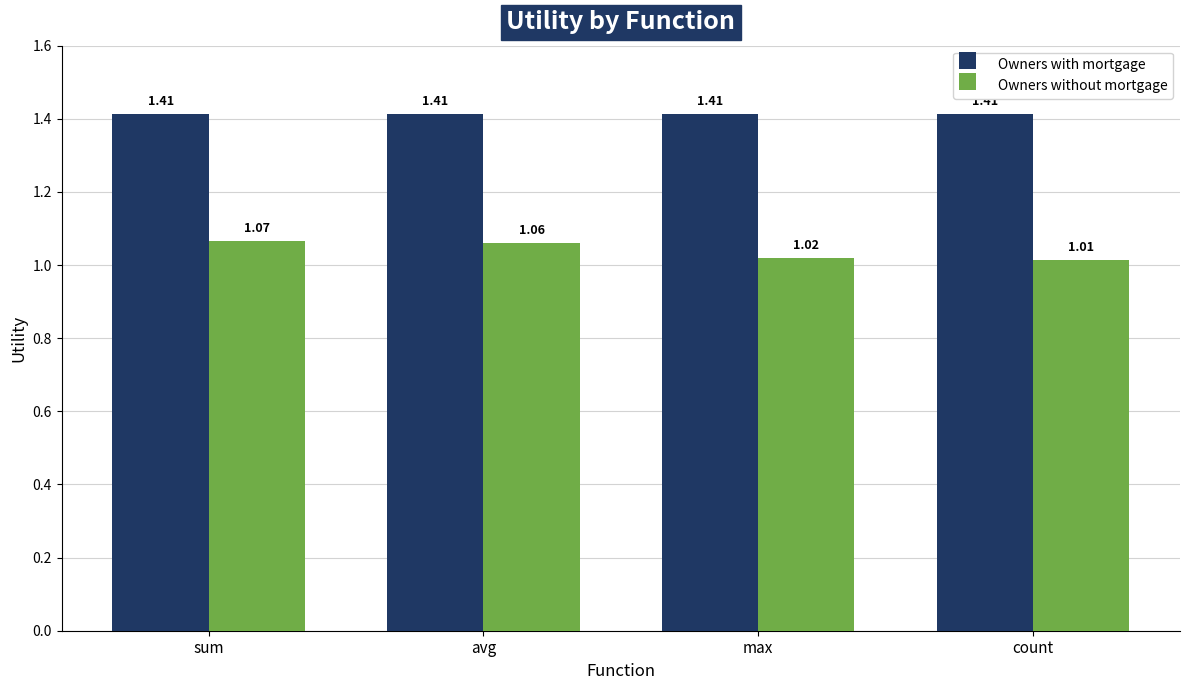

What is the difference between the highest and lowest values at max?

0.4